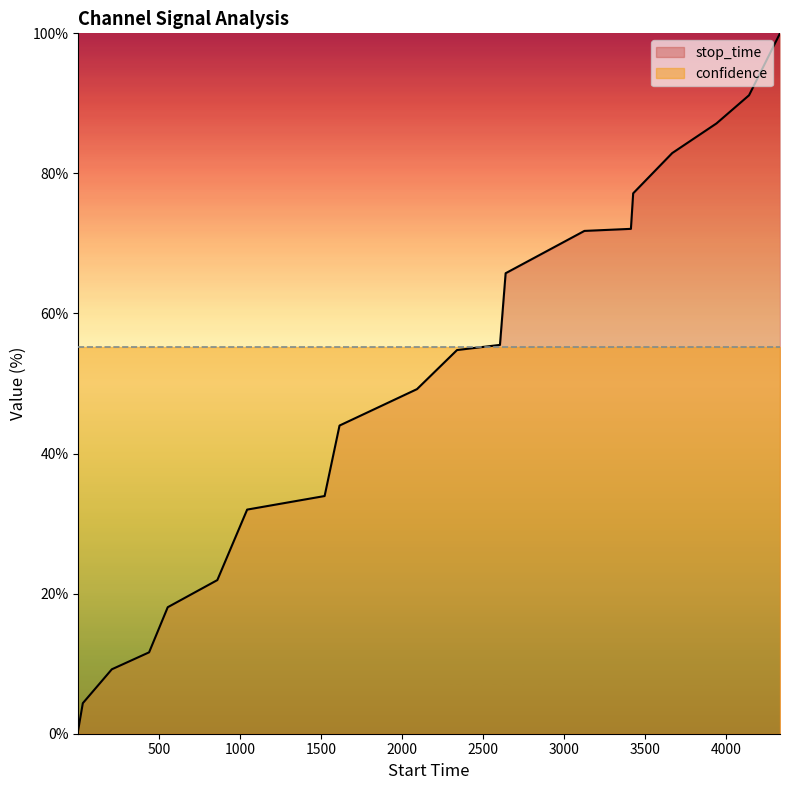

What is the difference between the maximum and minimum values?

99.4